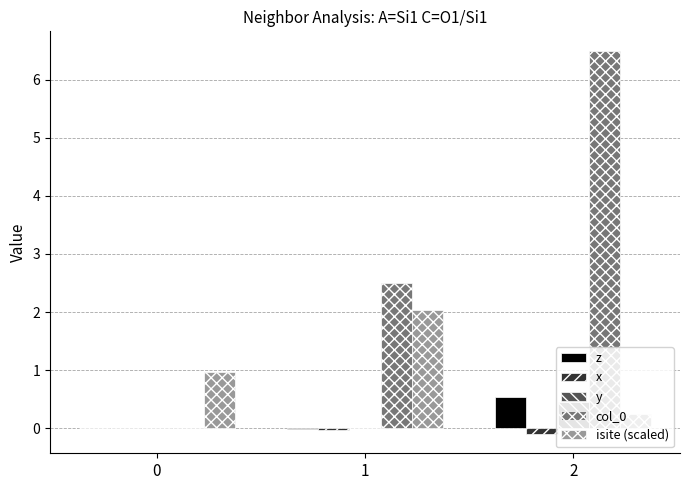

Where does the col_0 series first go above 2?

1